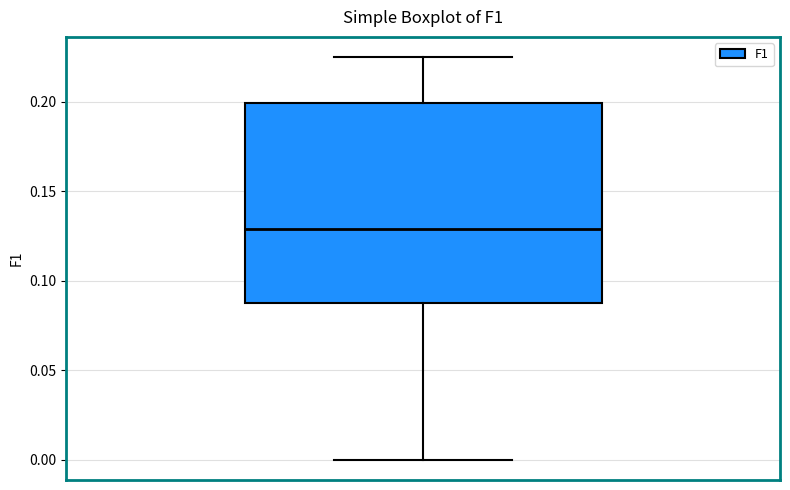

Where does the lower whisker of the box end on the y-axis? The values are not printed on the chart, so give them approximately, as read against the axis.

0.000